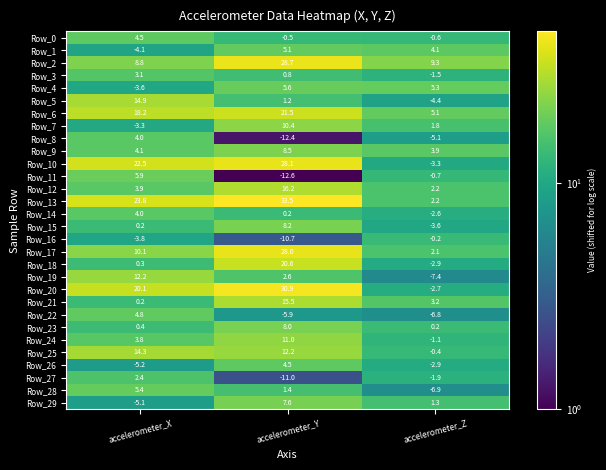

What is the sum of the Row_3 values at accelerometer_Z and accelerometer_X?

1.6